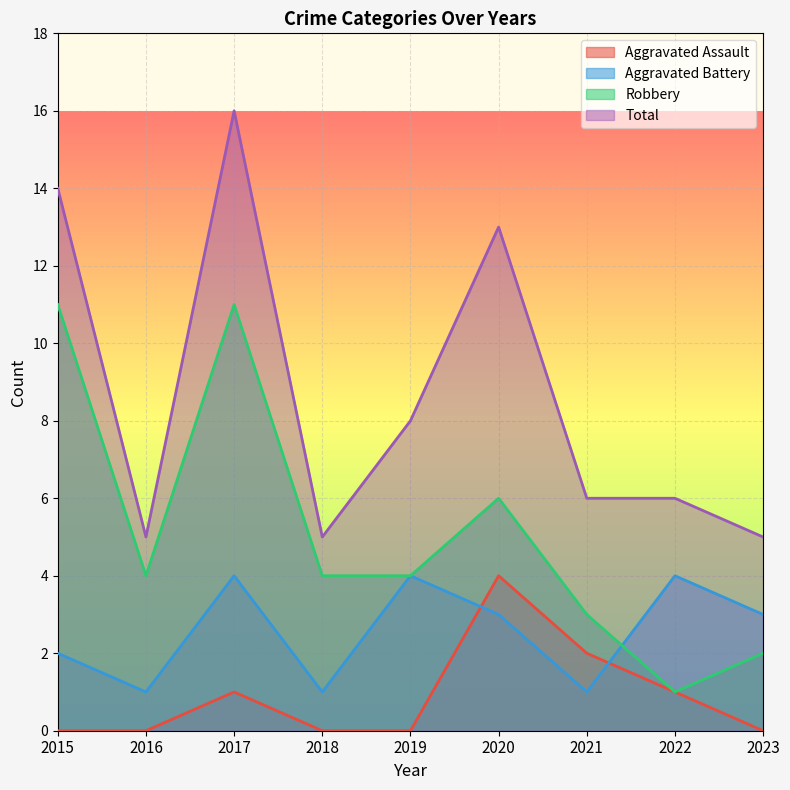

How many Robbery values are between 3 and 6?

5